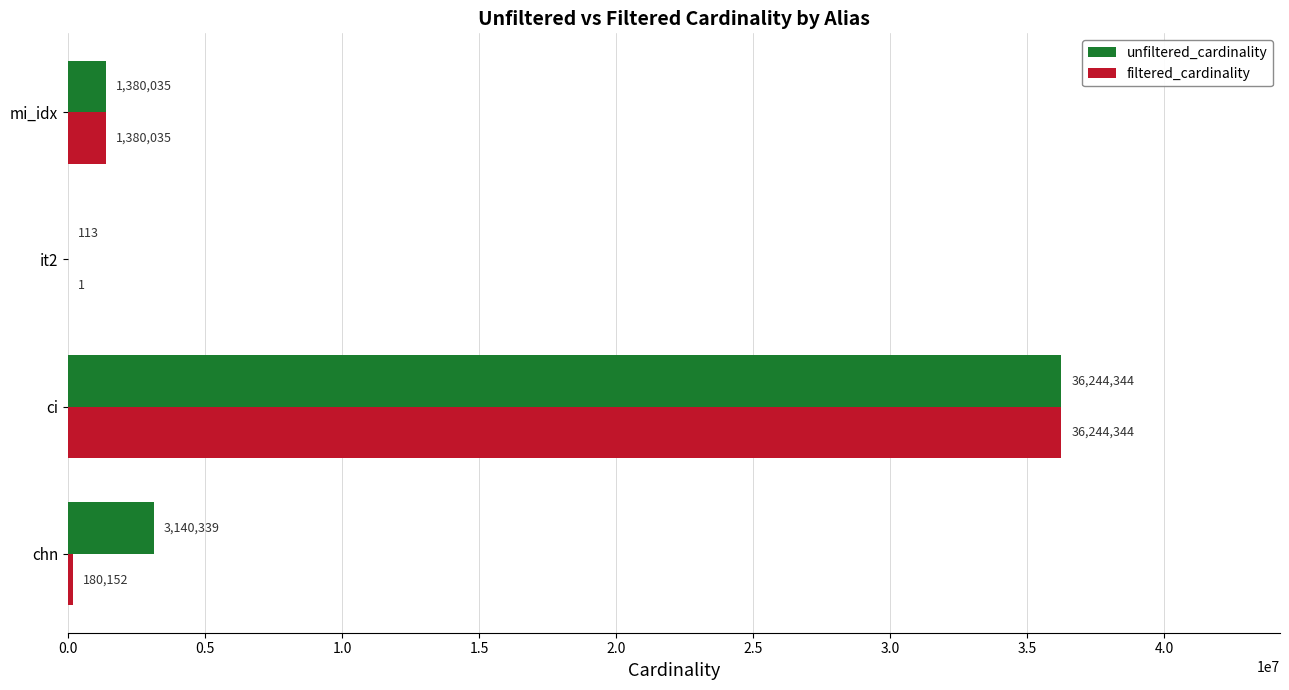

What is the sum of all unfiltered_cardinality values?

40764831